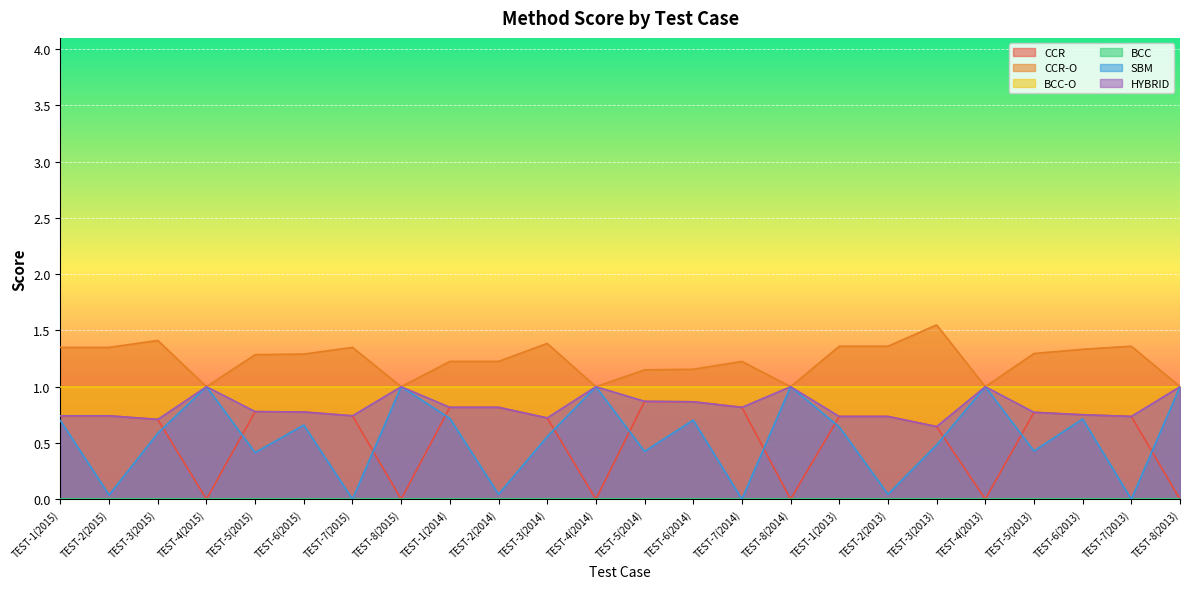

What is the difference between the second highest and minimum values in the CCR series?

0.9